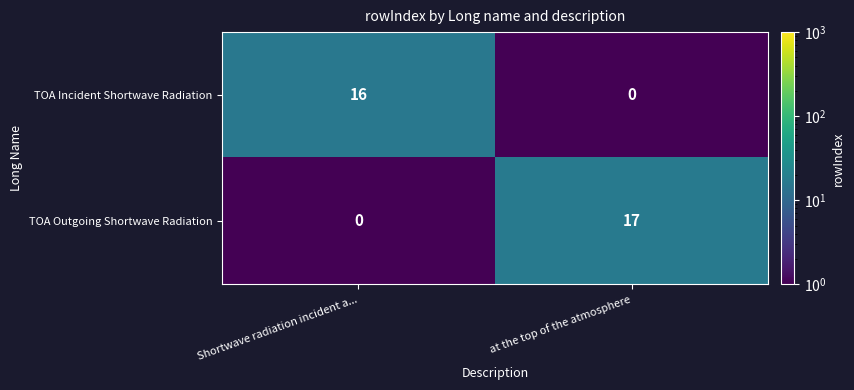

At which category does the chart reach its peak across all series?

at the top of the atmosphere